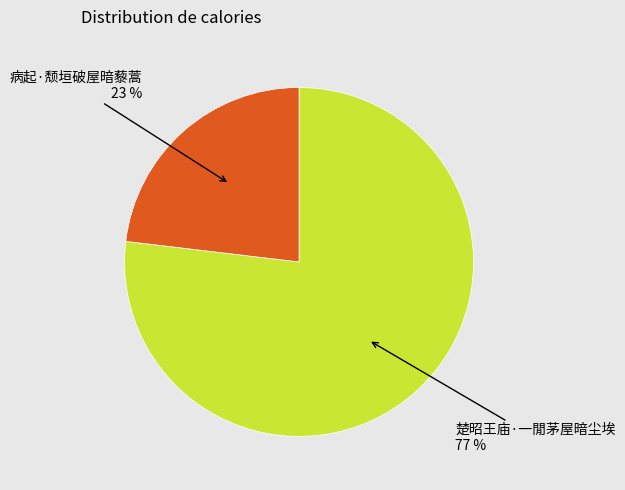

To the nearest percent, what percentage of the pie is 楚昭王庙·一閒茅屋暗尘埃?

77%